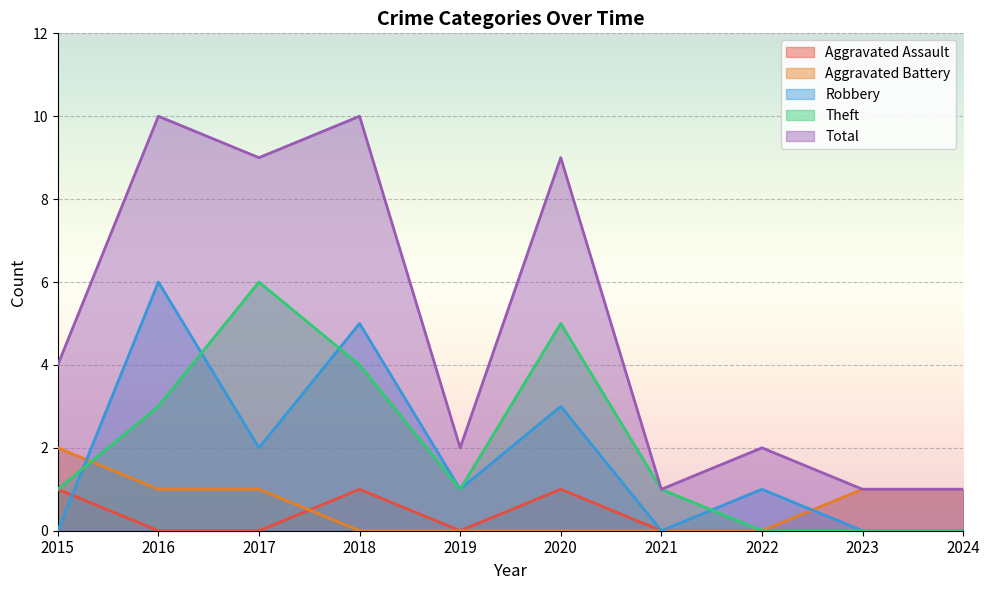

How many Theft values are between 0 and 4?

8